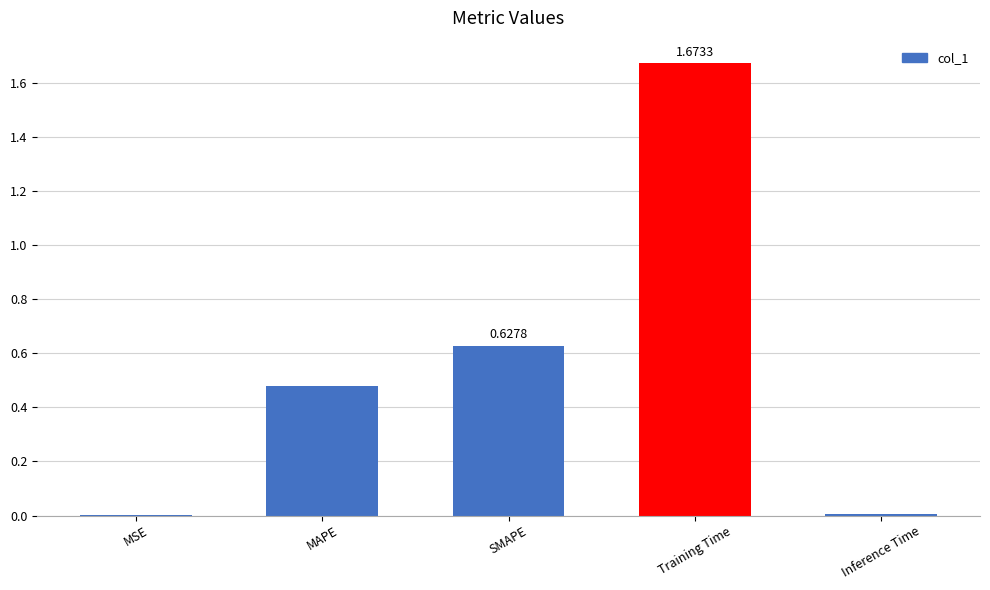

The chart shows a value of 0.0 at Inference Time. True or false?

True